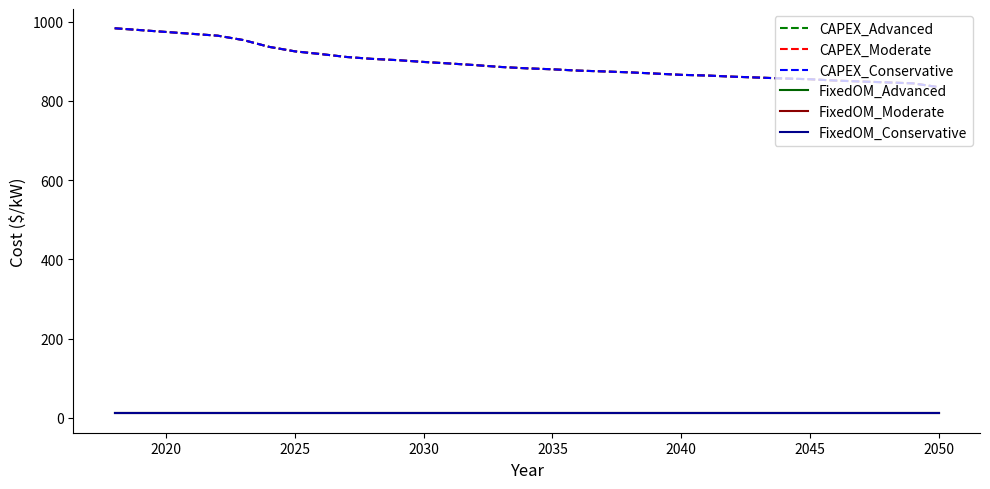

Does the chart display data point markers on the line(s)?

No